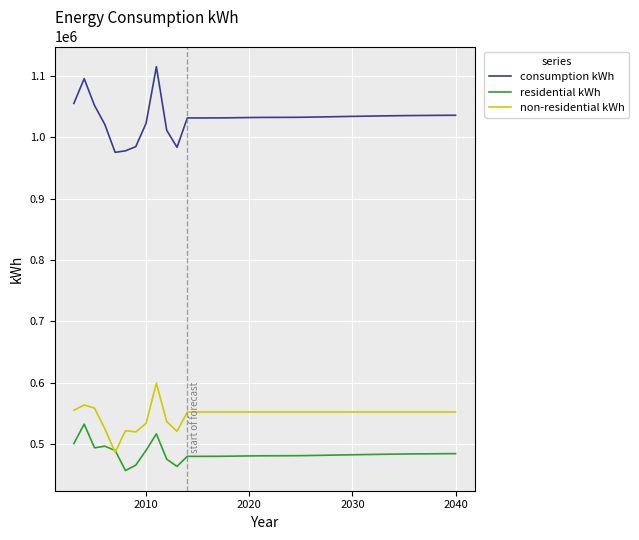

Which series has the largest total across all categories?

consumption kWh